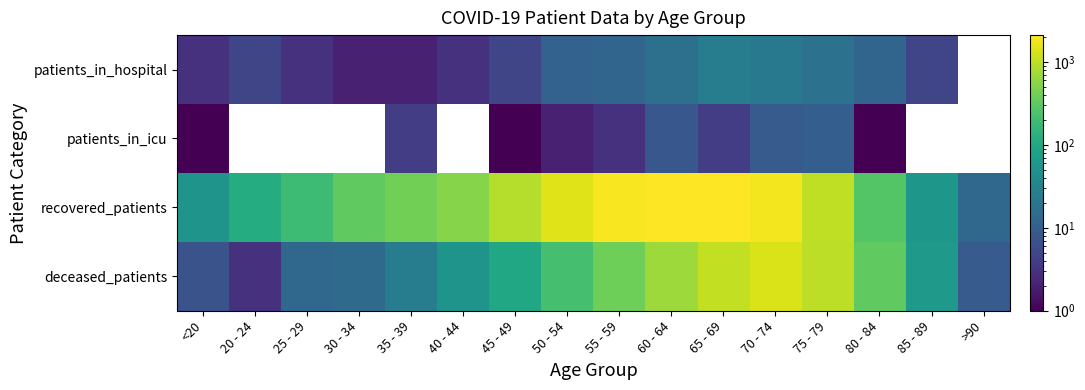

At how many categories does at least one series exceed 550?

7